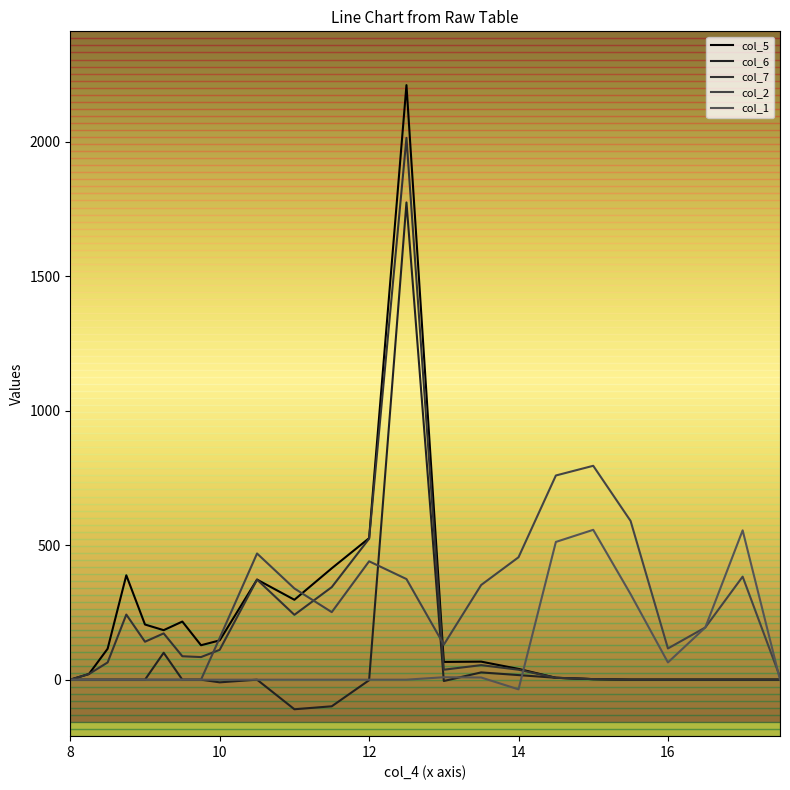

Is this an area chart (filled region under the line)?

No